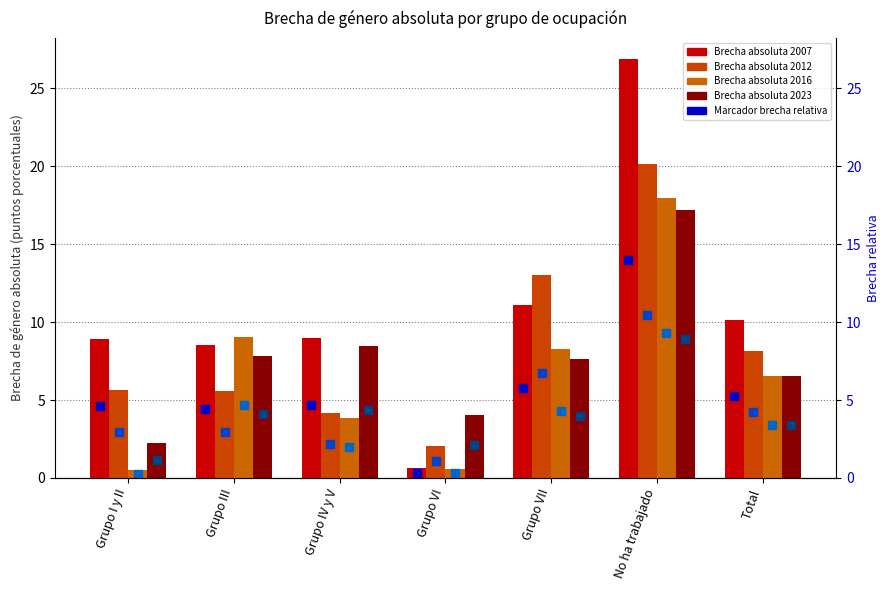

Which series contains the highest Y value?

2007